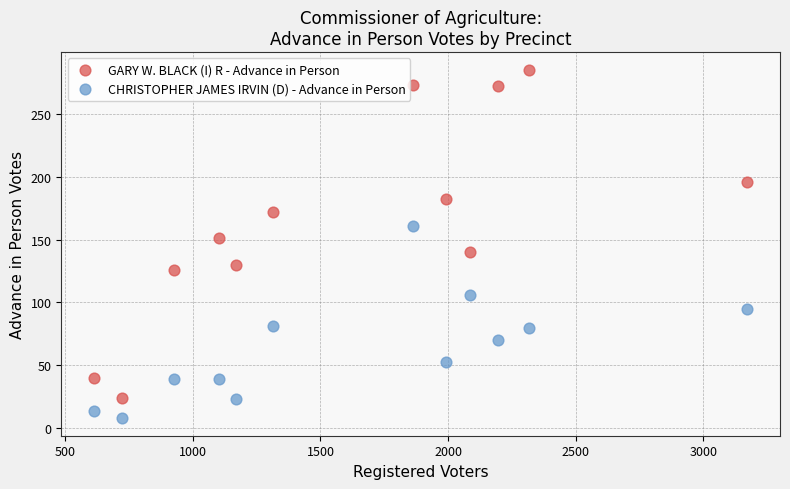

Which series has the largest Y range (max minus min)?

GARY W. BLACK (I) R - Advance in Person